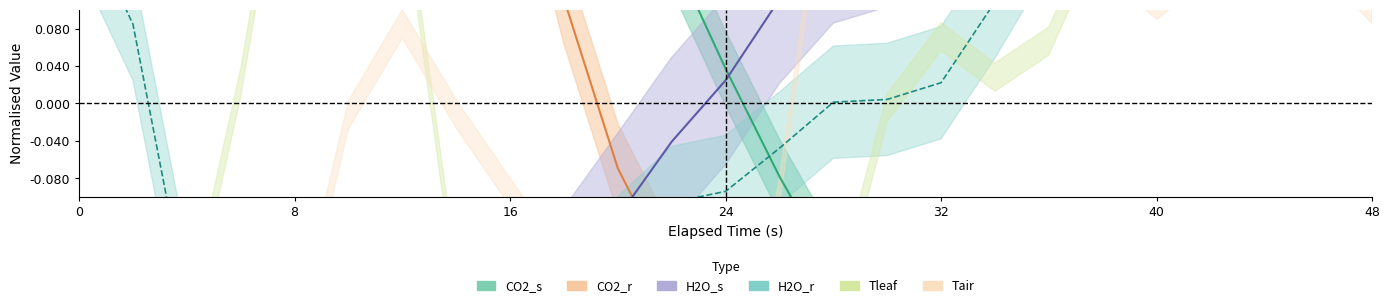

How many categories are shown in the chart?

25